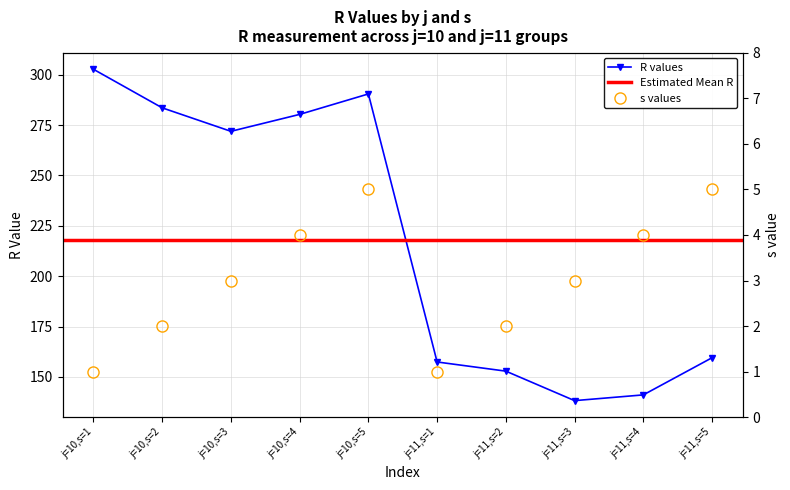

Is the value of R at j=11,s=1 greater than the value of s at j=10,s=5?

Yes